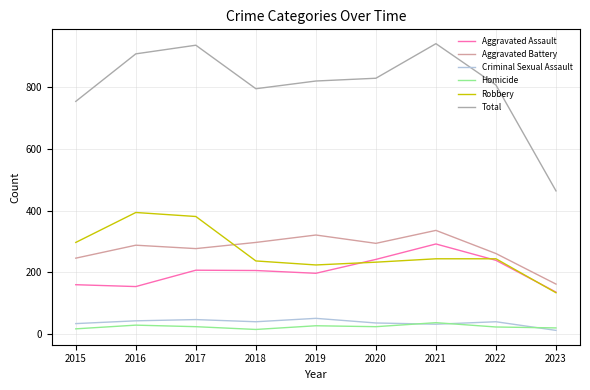

Which series has the widest spread of values?

Total